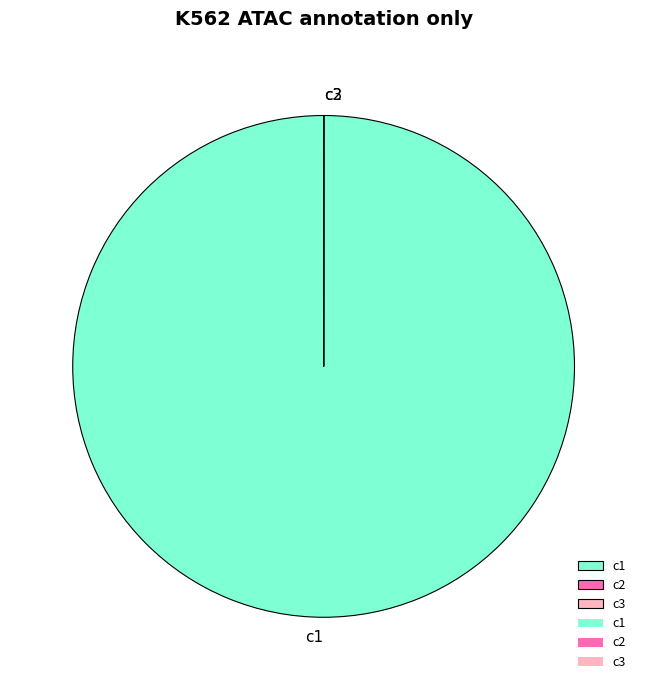

Which category has the biggest portion of the pie?

c1